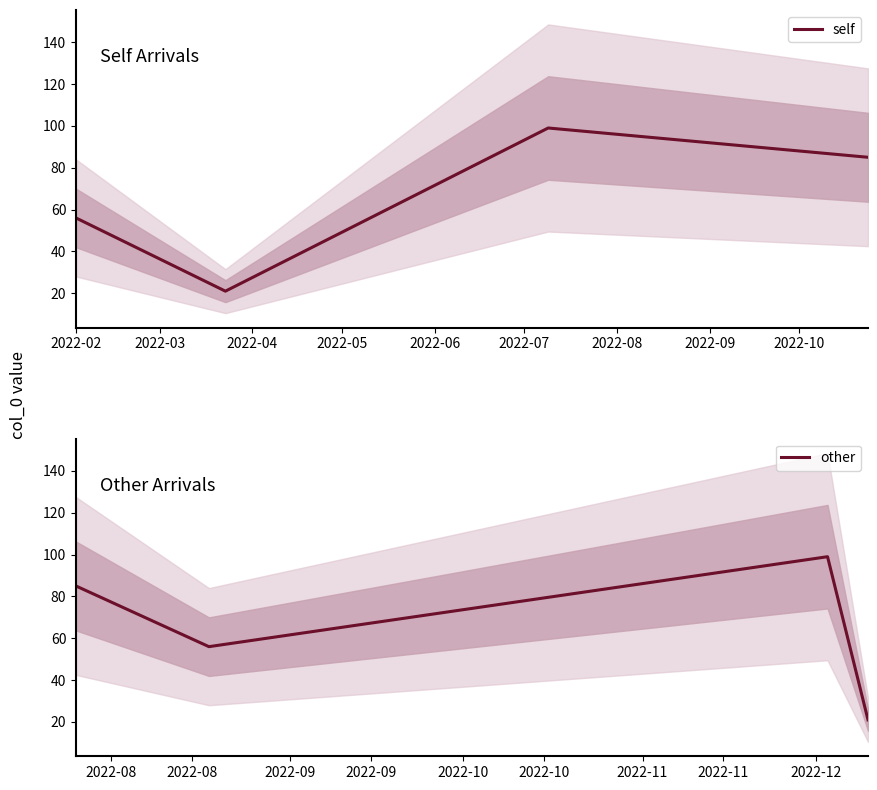

What is the spread (max minus min) of values at 2022-02?

29